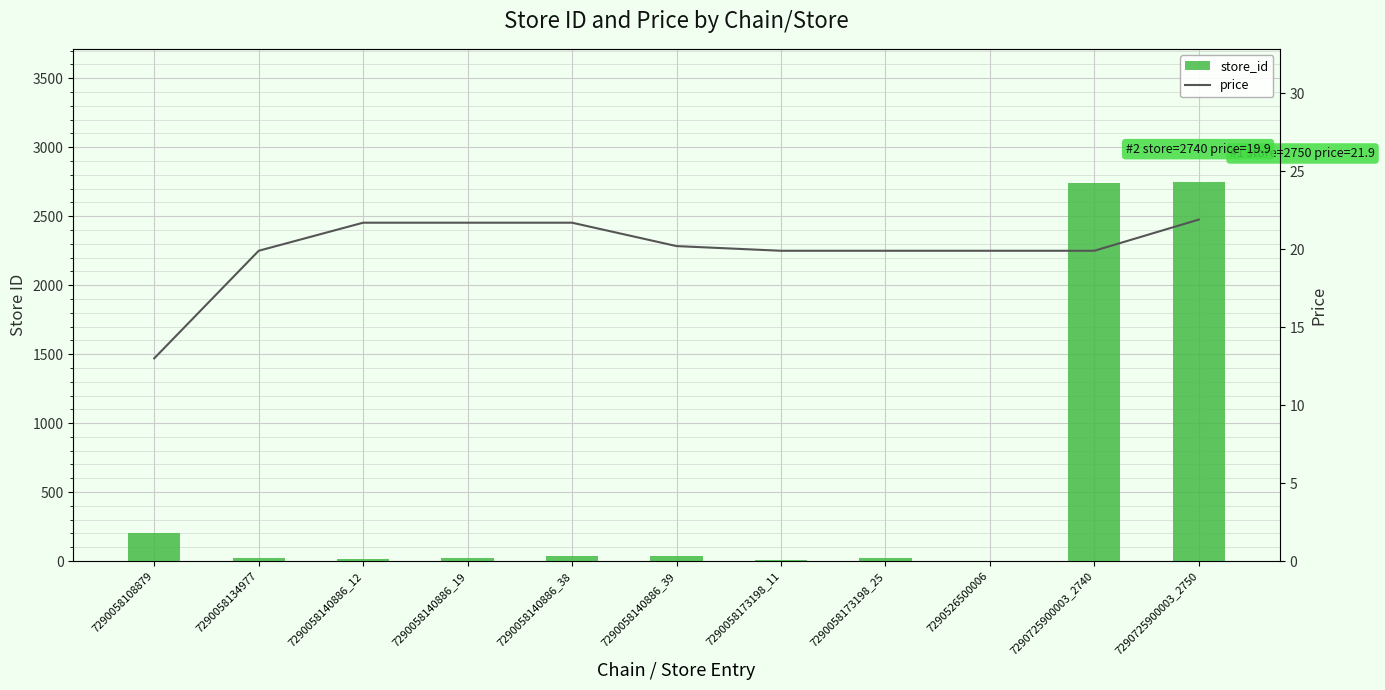

At which label does price first exceed 19?

7290058134977